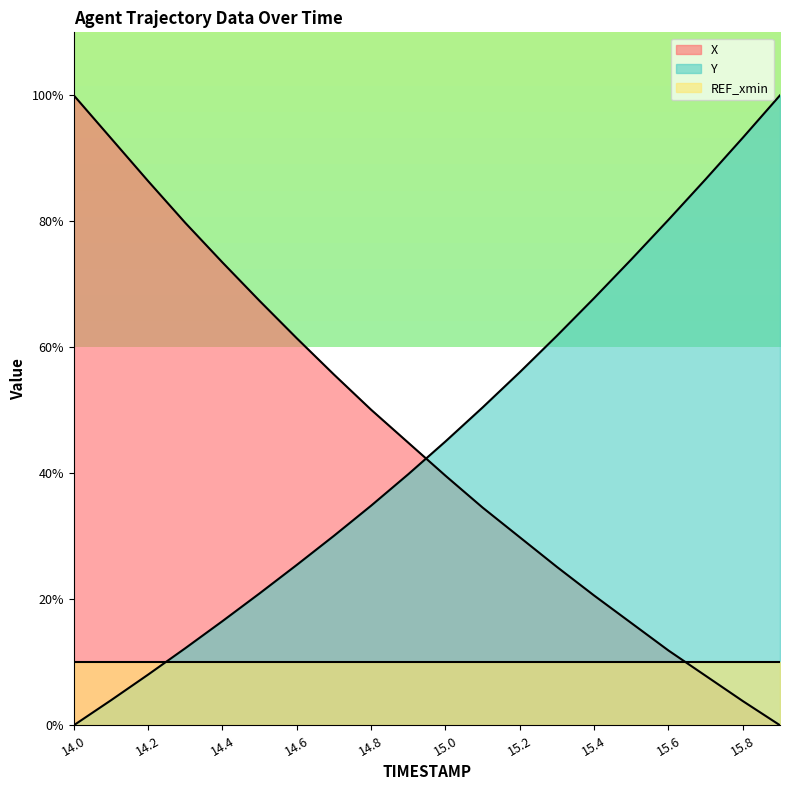

Which category has the highest value in the X series?

14.0